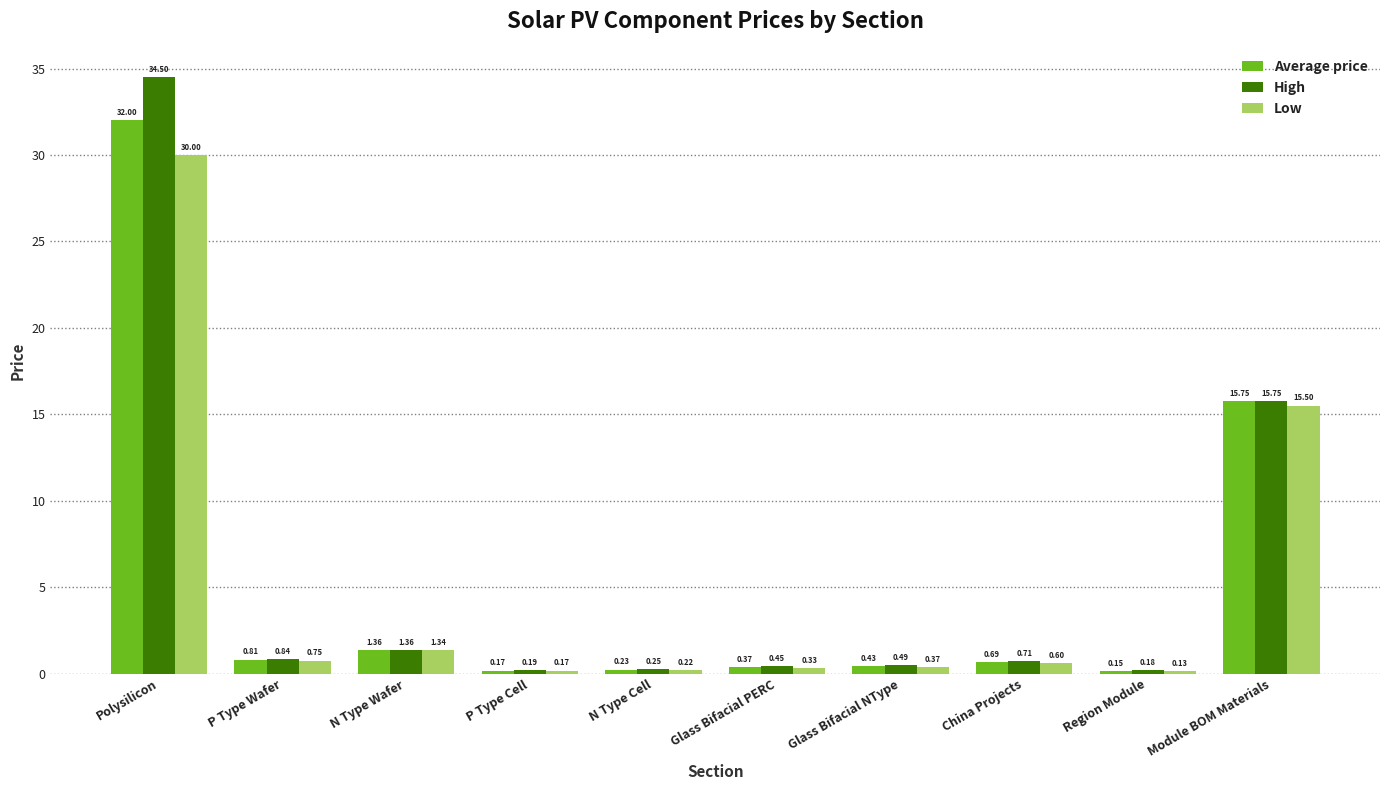

How many groups of bars are there?

10